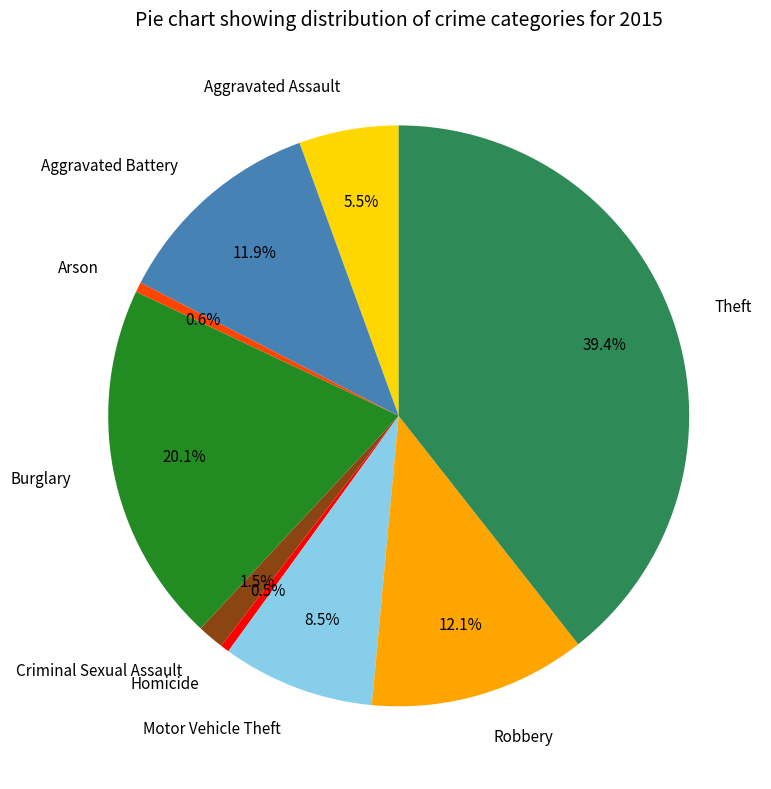

Is Motor Vehicle Theft the majority of the pie?

No